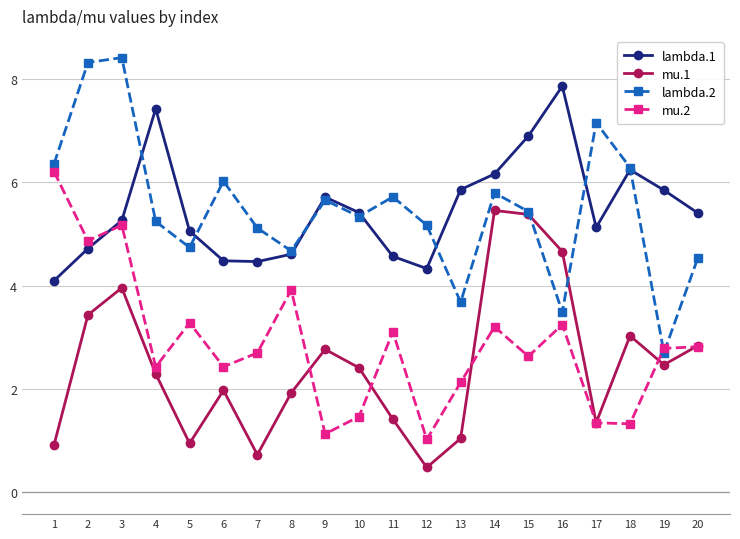

True or false: lambda.1 and mu.1 intersect in this chart.

False